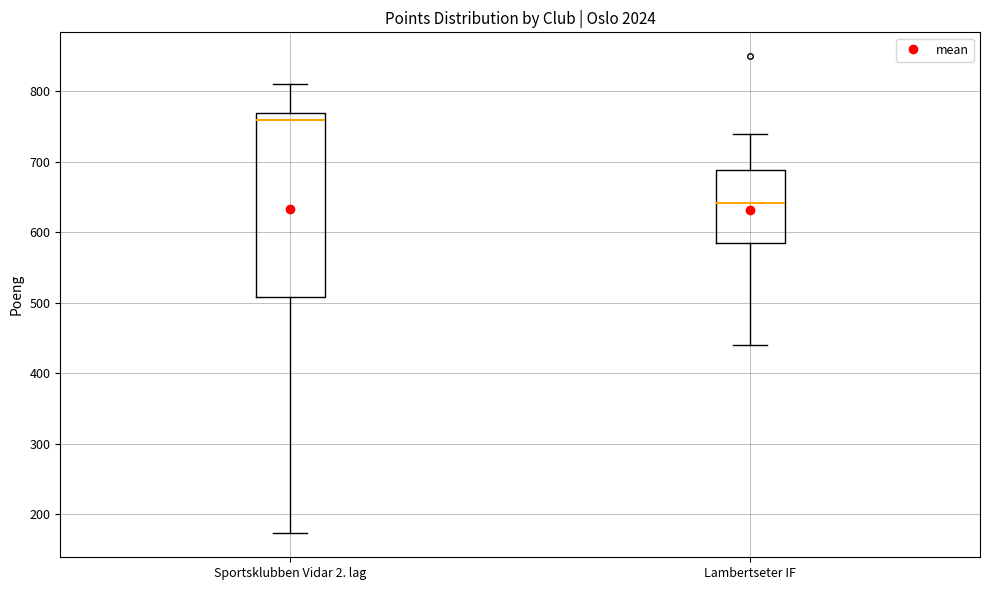

Which box is the tallest, from its lower edge to its upper edge?

Sportsklubben Vidar 2. lag